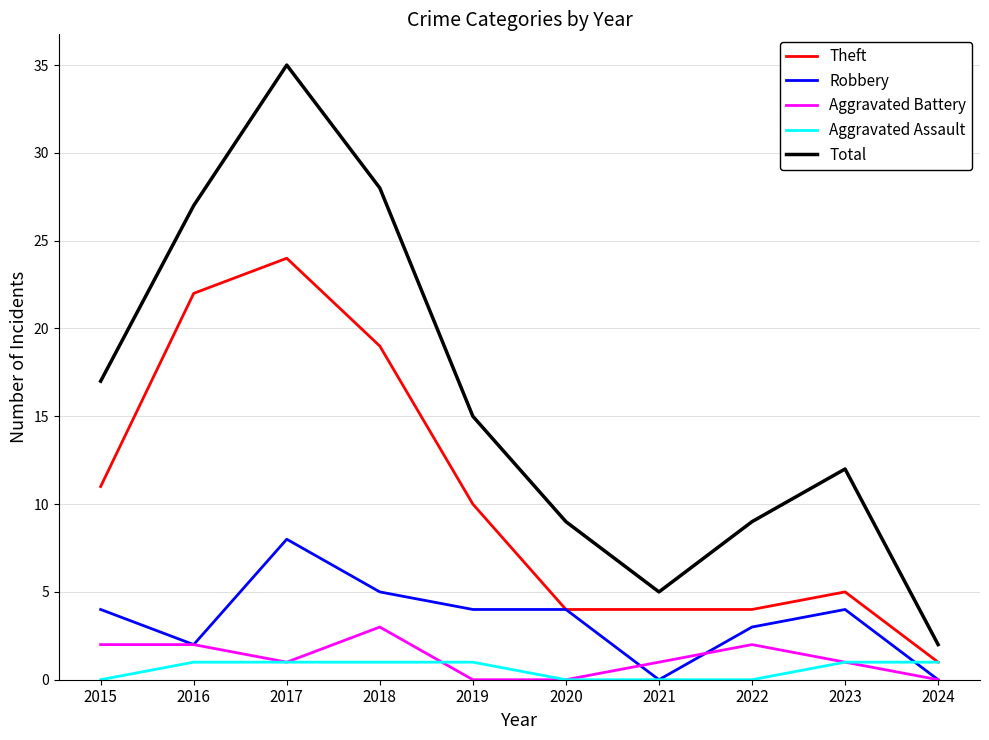

True or false: Total has more than 1 points higher than both neighbors.

True